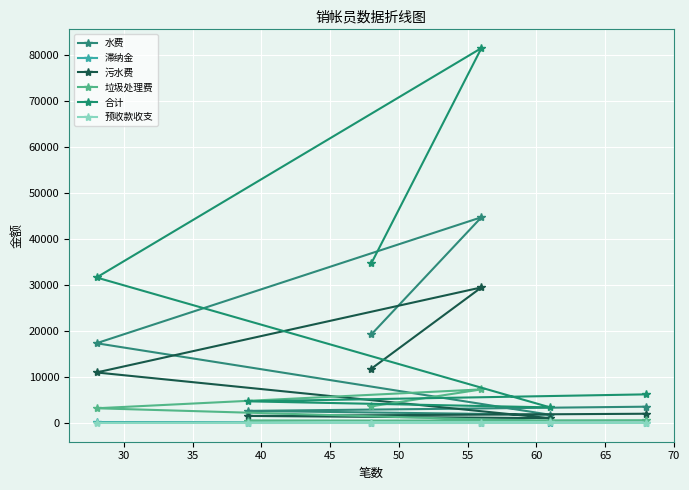

What is the total value across all series at 45?

9405.8